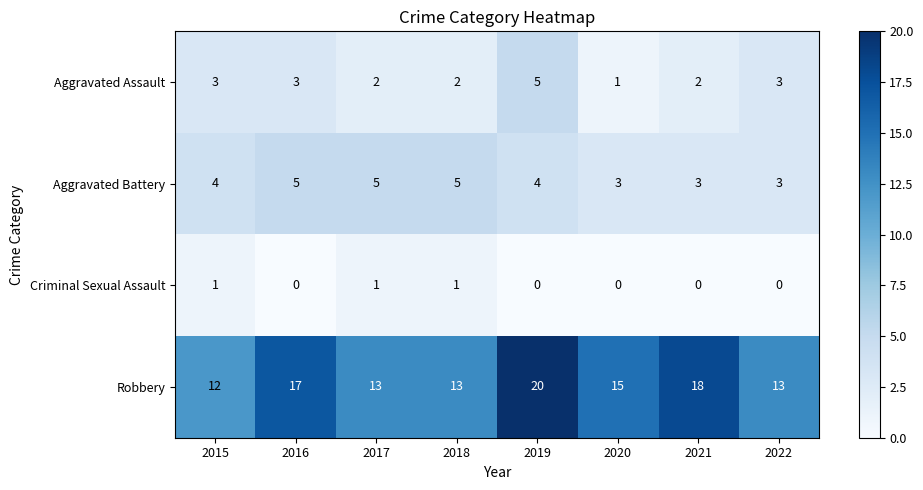

Which series has the largest range (max minus min)?

Robbery